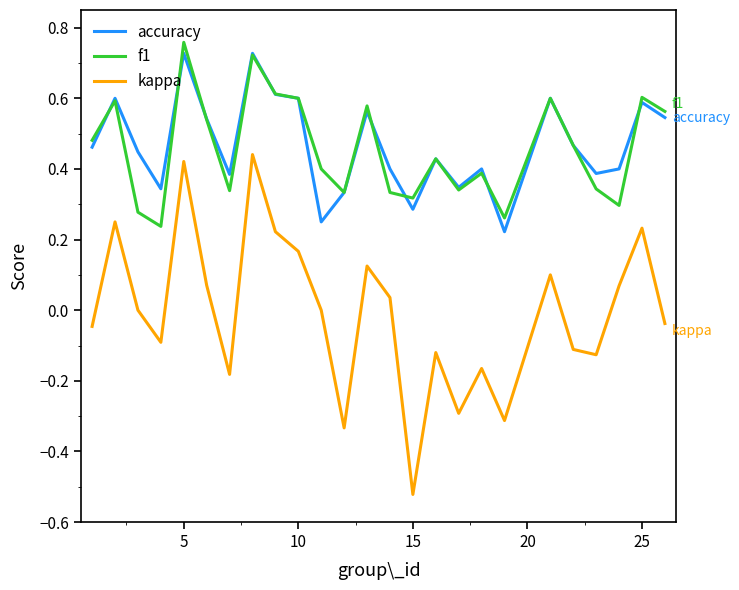

After their last crossing, which series has the higher values: accuracy or f1?

f1